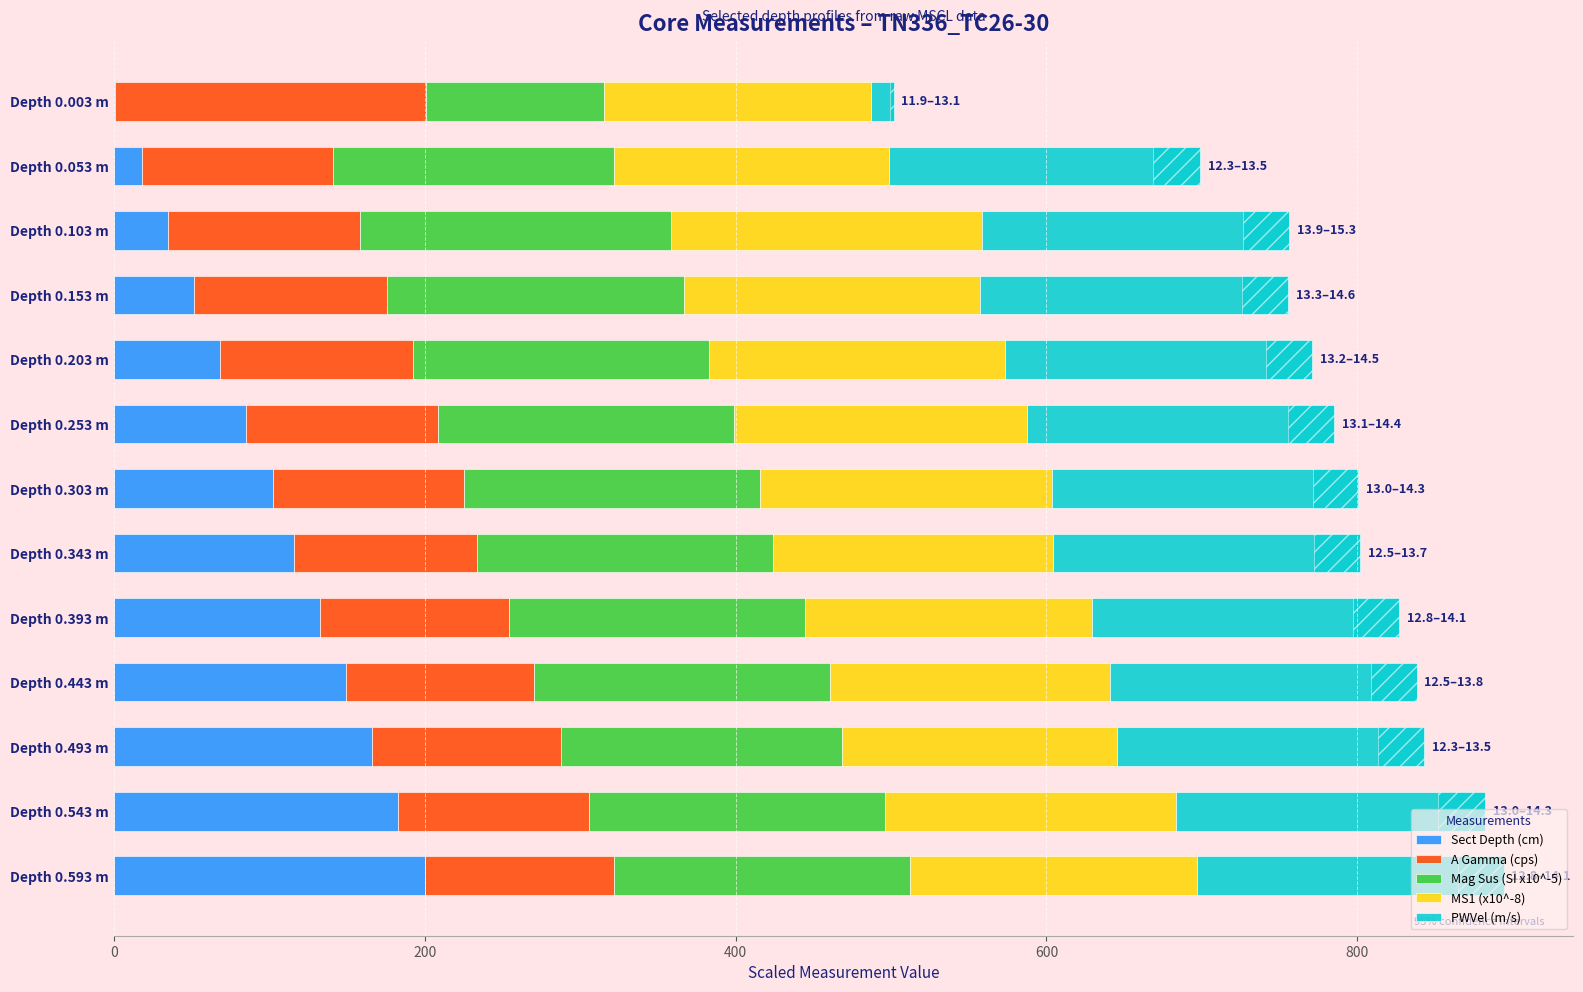

What is the lowest value of the Mag Sus (SI x10^-5) series?

114.3